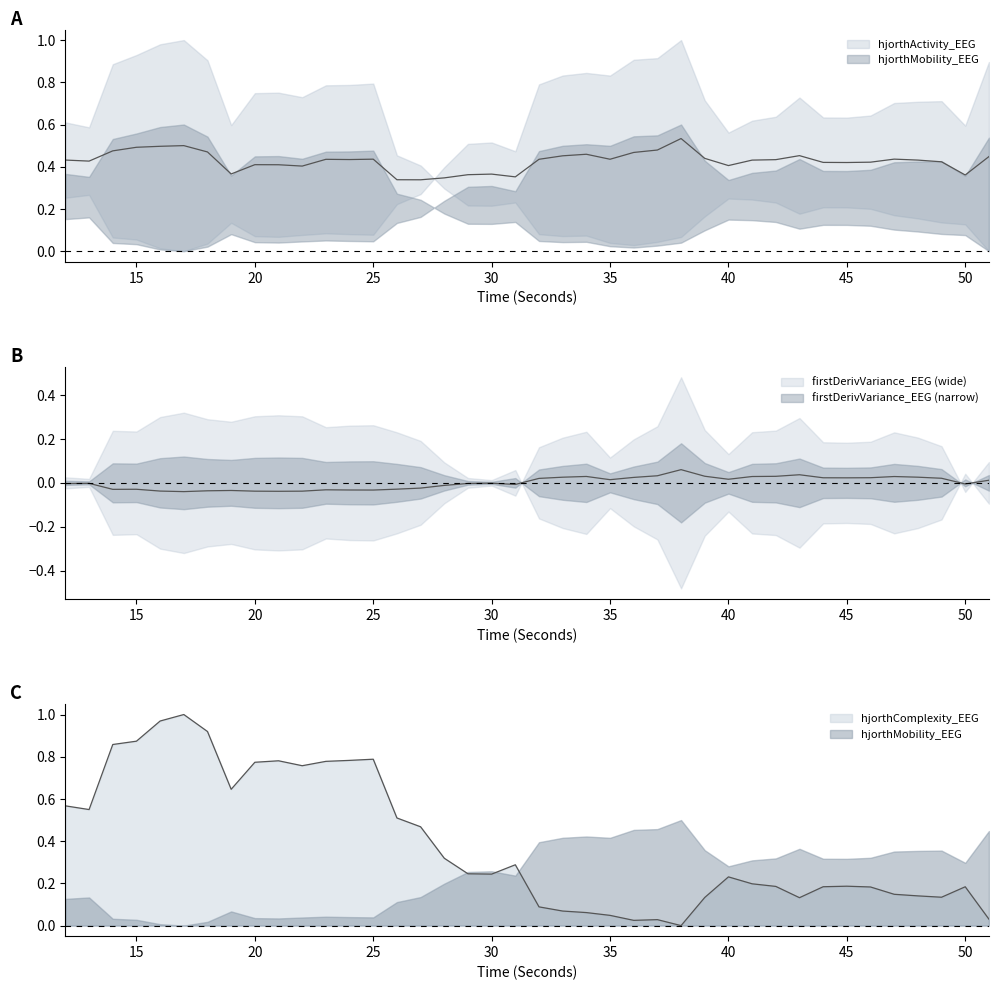

The value of firstDerivVariance_EEG at 41 is 0.0. True or false?

True